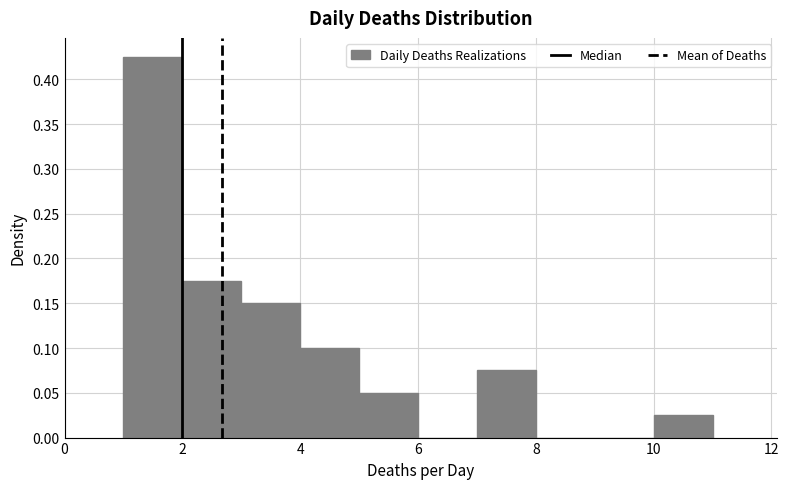

Reading left to right, list every bar in this chart as the range it spans on the x-axis followed by its height. The values are not printed on the chart, so give them approximately, as read against the axis.

1 to 2: 0.425
2 to 3: 0.175
3 to 4: 0.150
4 to 5: 0.100
5 to 6: 0.050
6 to 7: 0
7 to 8: 0.075
8 to 9: 0
9 to 10: 0
10 to 11: 0.025